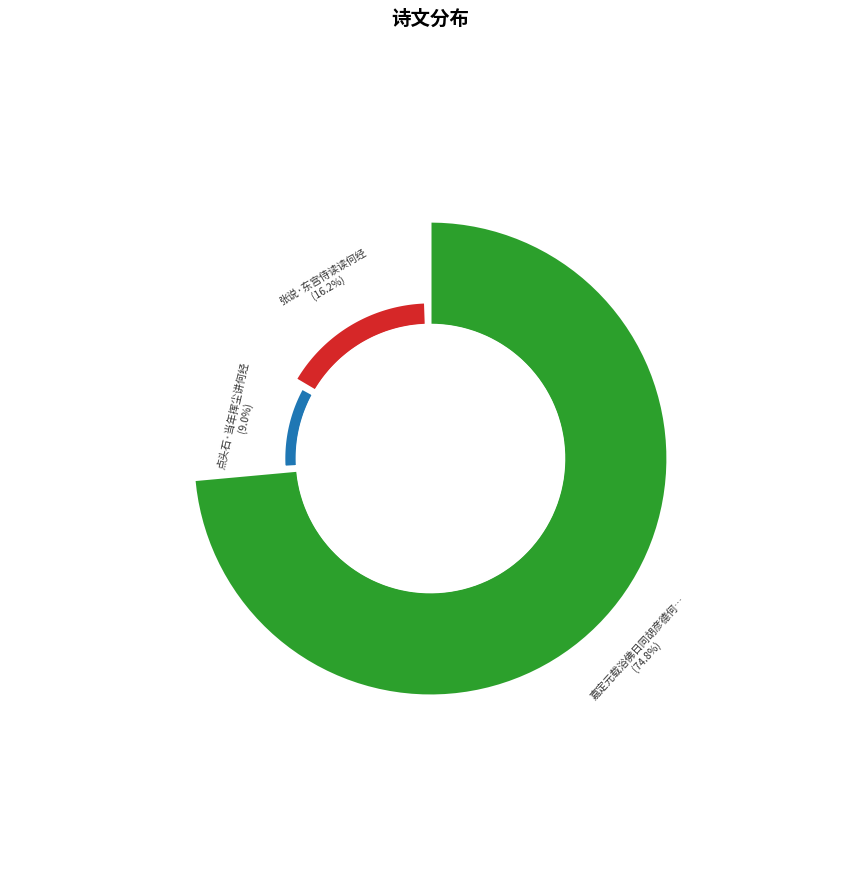

Which slice represents more than half of the pie?

嘉定元载浴佛日同胡彦德何经叔游玲珑山次东坡先生韵